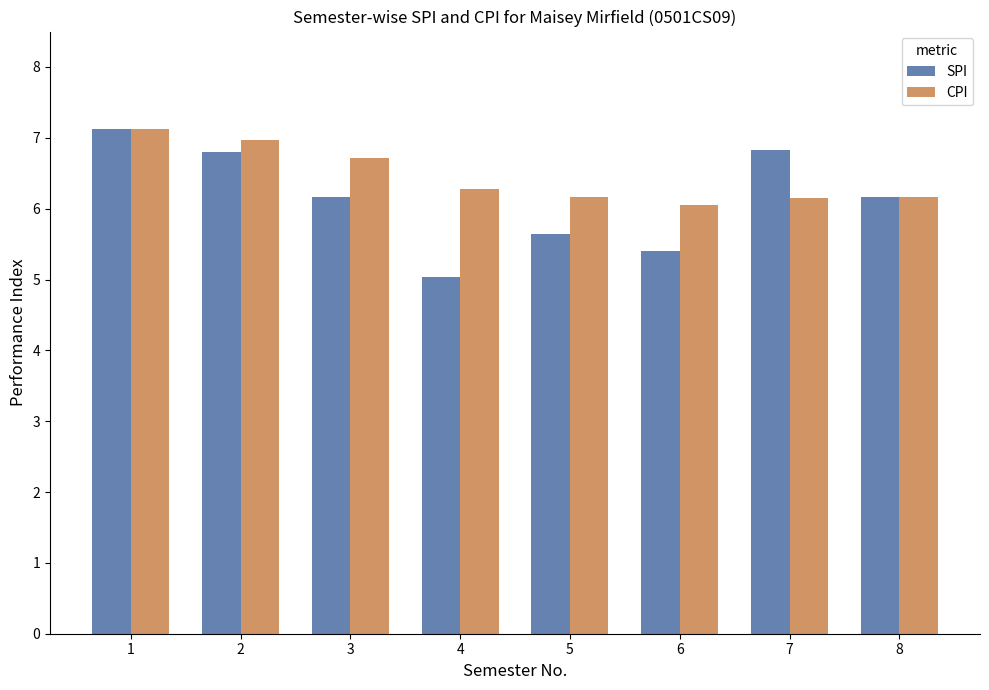

The value of CPI at 8 is 6.2. True or false?

True